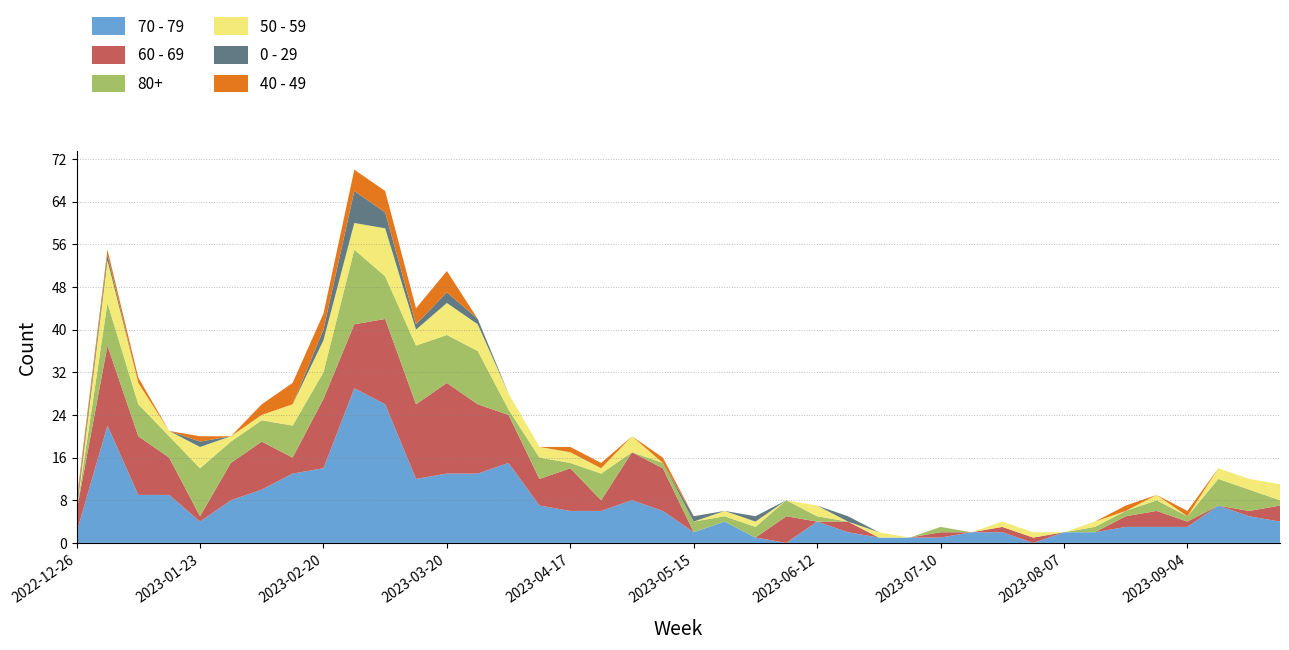

Reading left to right, what are all the values shown in this chart?

70 - 79: 2	22	9	9	4	8	10	13	14	29	26	12	13	13	15	7	6	6	8	6	2	4	1	0	4	2	1	1	1	2	2	0	2	2	3	3	3	7	5	4
60 - 69: 4	15	11	7	1	7	9	3	13	12	16	14	17	13	9	5	8	2	9	8	0	0	0	5	0	2	0	0	1	0	1	1	0	0	2	3	1	0	1	3
80+: 0	8	6	4	9	4	4	6	5	14	8	11	9	10	1	4	1	5	0	1	2	1	2	3	1	0	0	0	1	0	0	0	0	1	1	2	1	5	4	1
50 - 59: 0	8	4	1	4	1	1	4	6	5	9	3	6	5	3	2	2	1	3	0	0	1	1	0	2	0	1	0	0	0	1	1	0	1	0	1	0	2	2	3
0 - 29: 1	1	0	0	1	0	0	0	2	6	3	1	2	1	0	0	0	0	0	0	1	0	1	0	0	1	0	0	0	0	0	0	0	0	0	0	0	0	0	0
40 - 49: 1	1	1	0	1	0	2	4	3	4	4	3	4	0	0	0	1	1	0	1	0	0	0	0	0	0	0	0	0	0	0	0	0	0	1	0	1	0	0	0